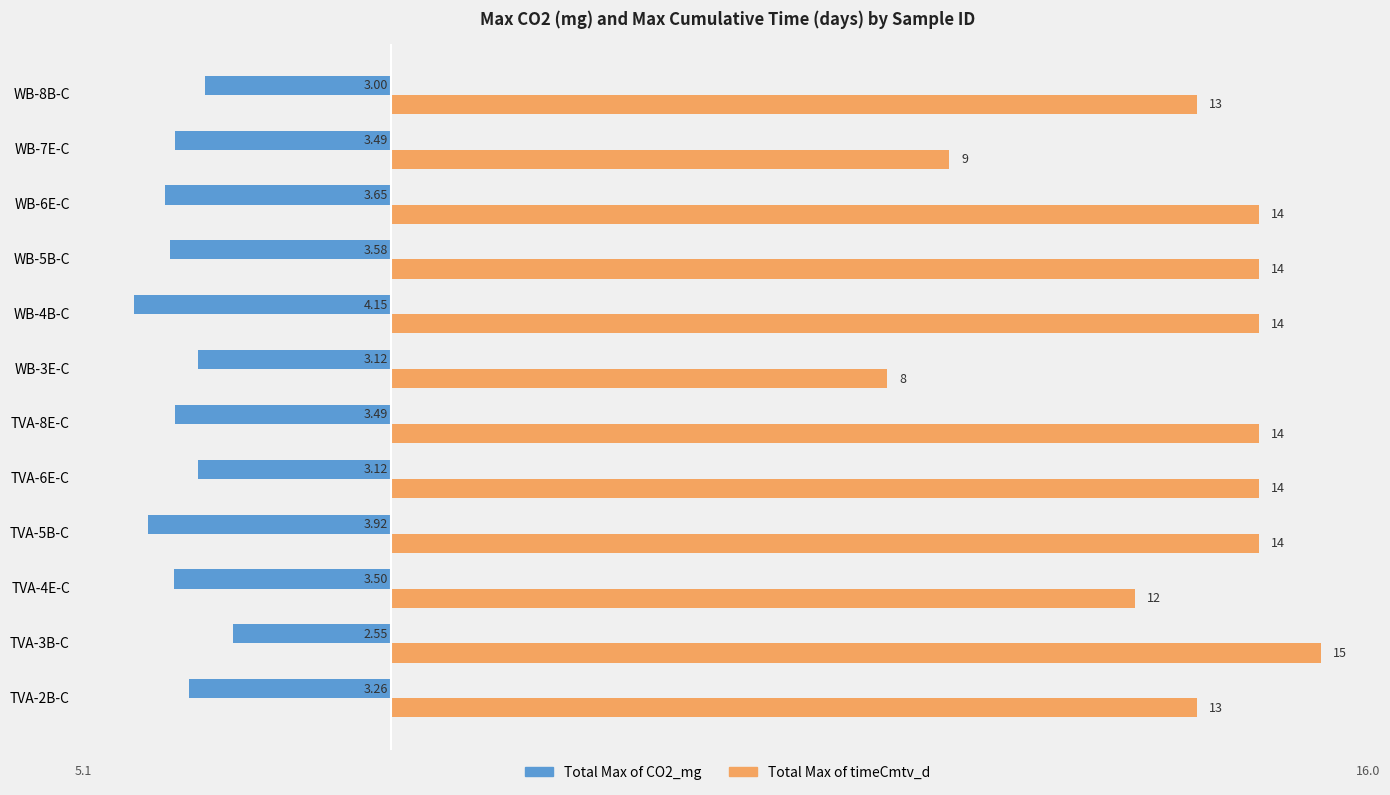

What are all the series names shown in the legend?

Total Max of CO2_mg, Total Max of timeCmtv_d